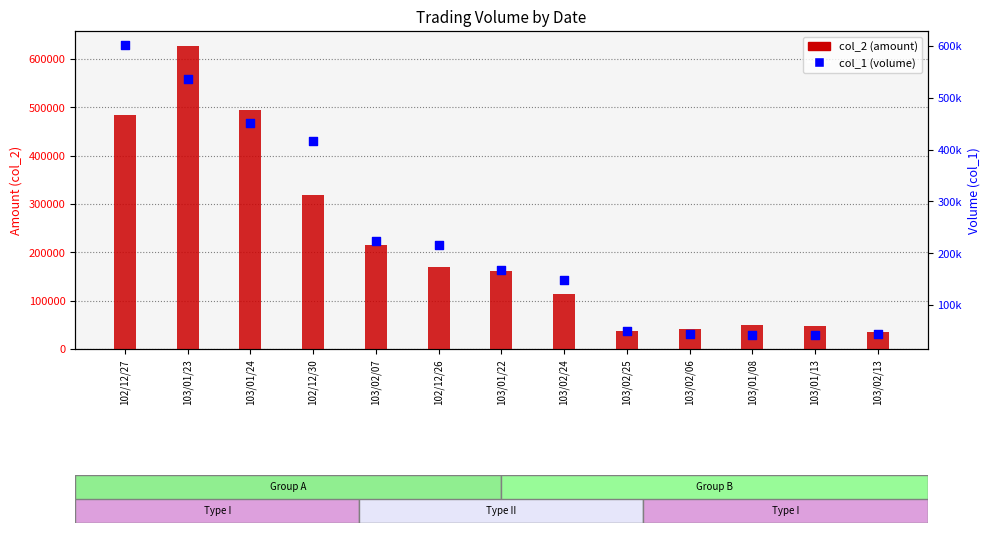

Which series contains the lowest Y value?

col_2 (Amount)